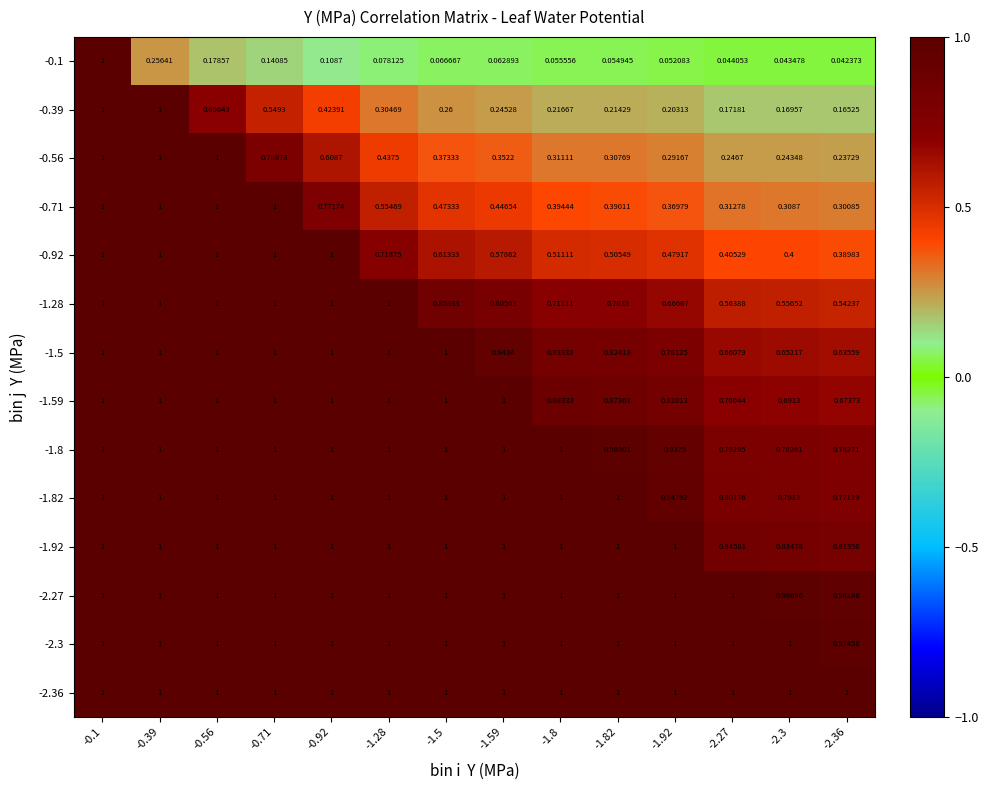

Is the value of -1.8 at -1.8 greater than the value of -0.92 at -1.82?

Yes